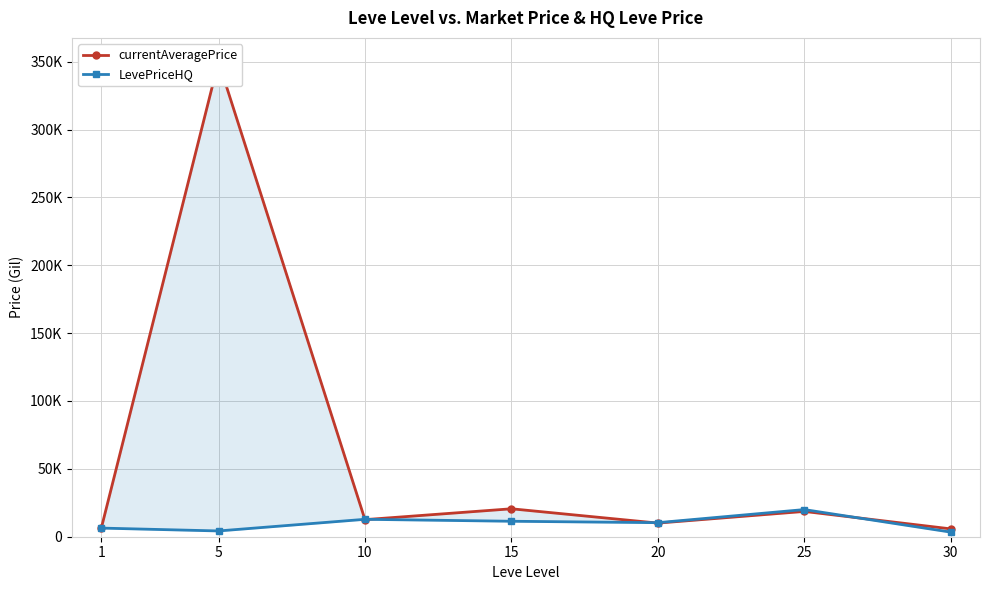

How many data points in currentAveragePrice are less than 12588?

3